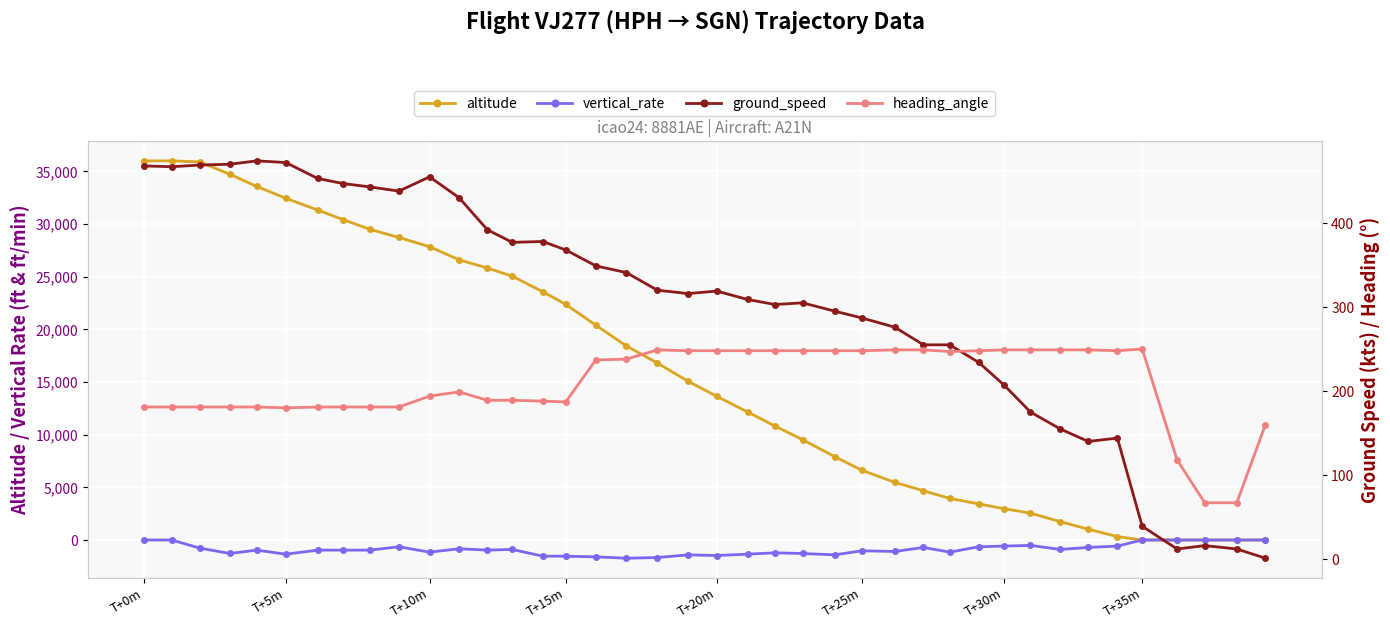

True or false: ground_speed and vertical_rate intersect in this chart.

False